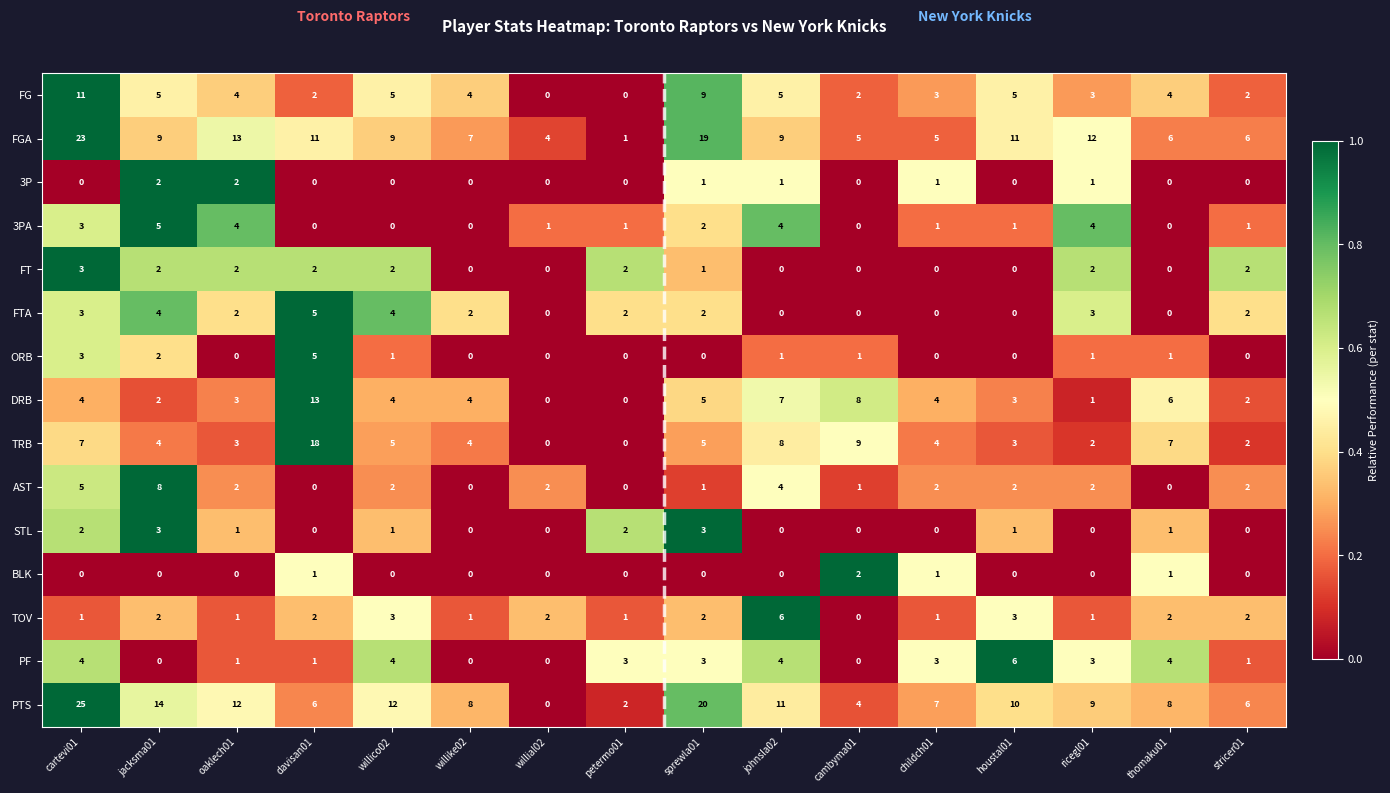

How many STL values are between 0 and 2?

14